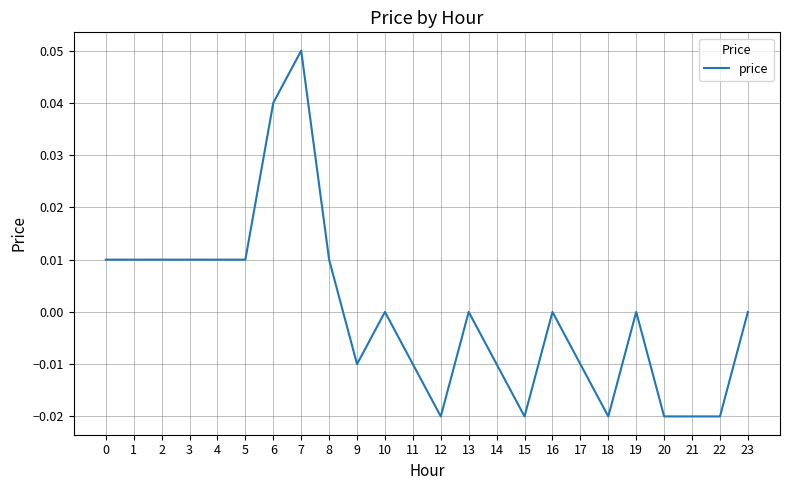

Which has a higher value, 22 or 3?

3